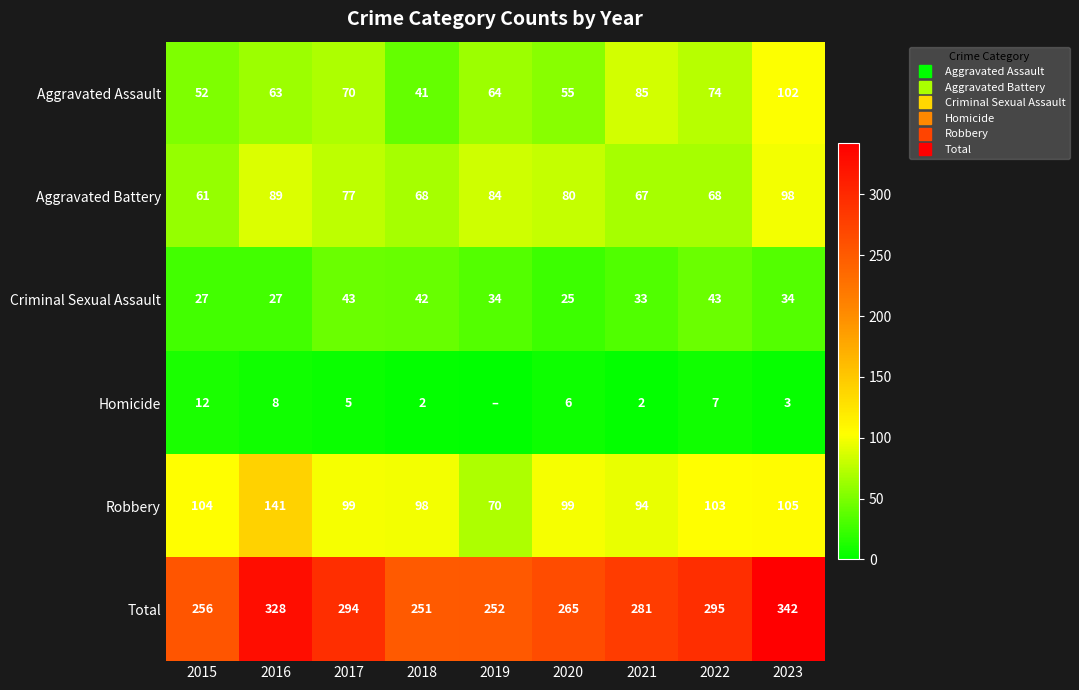

The Robbery series shows 103 at 2022. True or false?

True